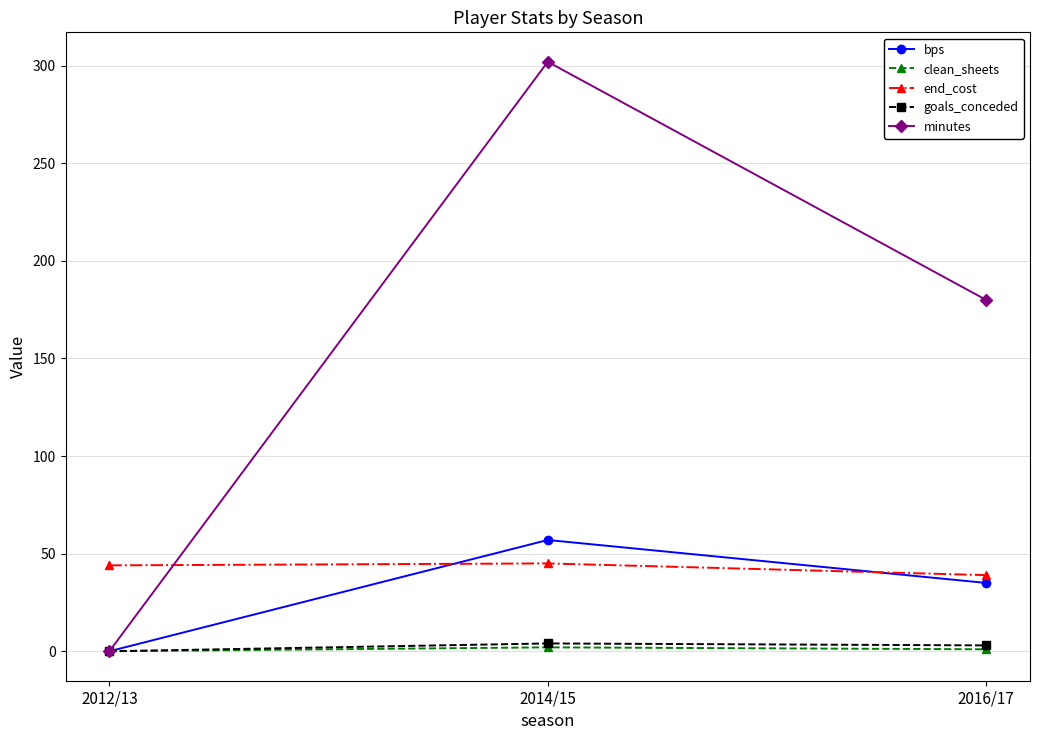

Read the goals_conceded value at 2014/15.

4